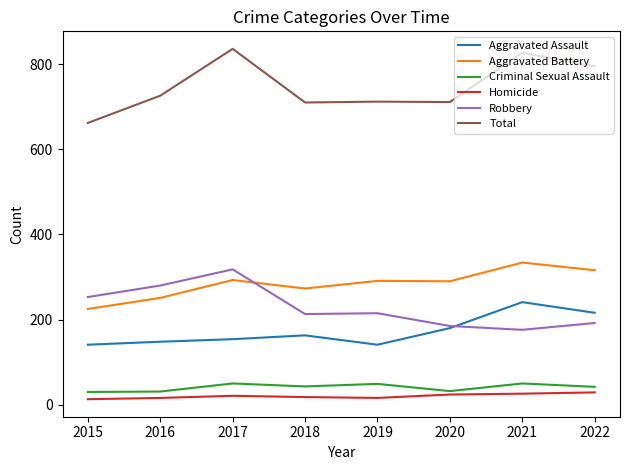

What is the lowest value of the Aggravated Battery series?

225